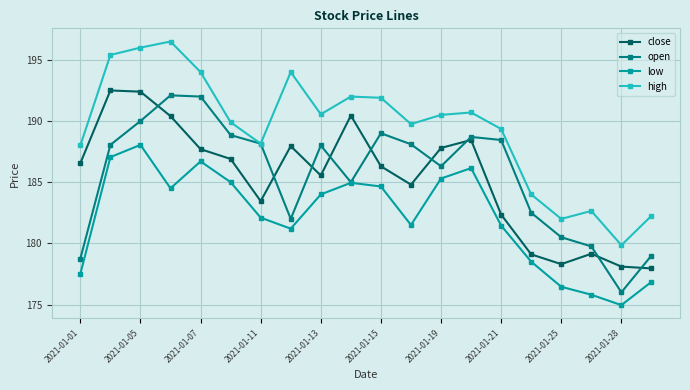

How many data points does each series have?

20